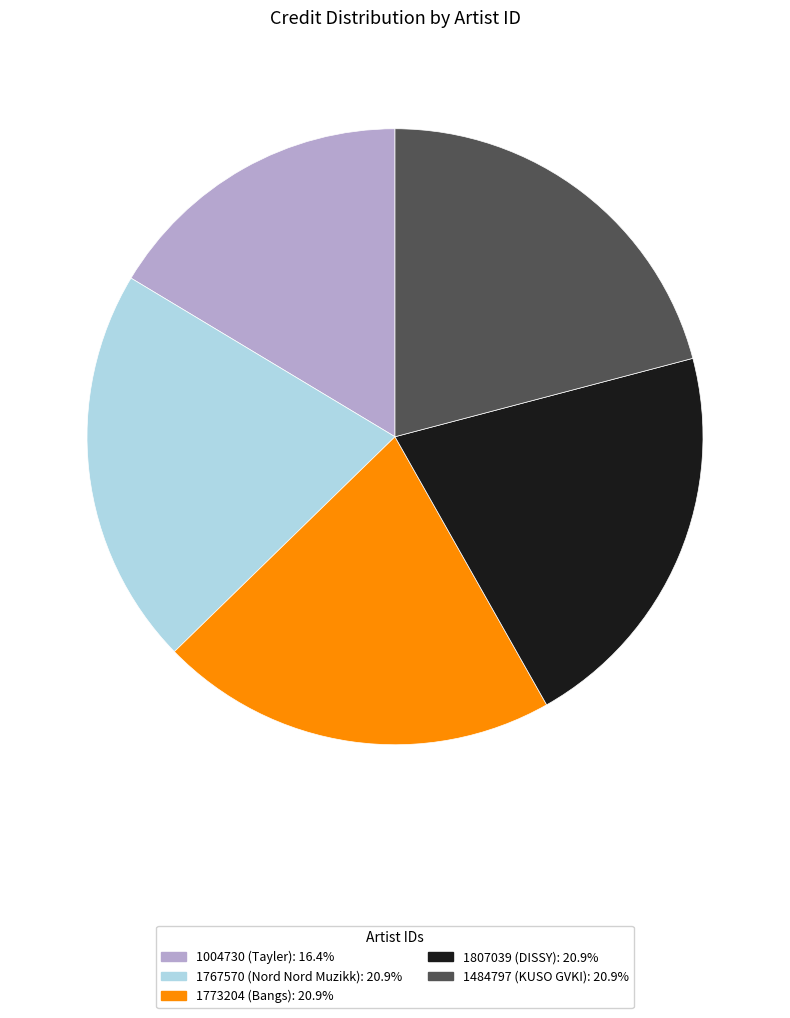

The 1004730 slice represents 31% of the pie. True or false?

False